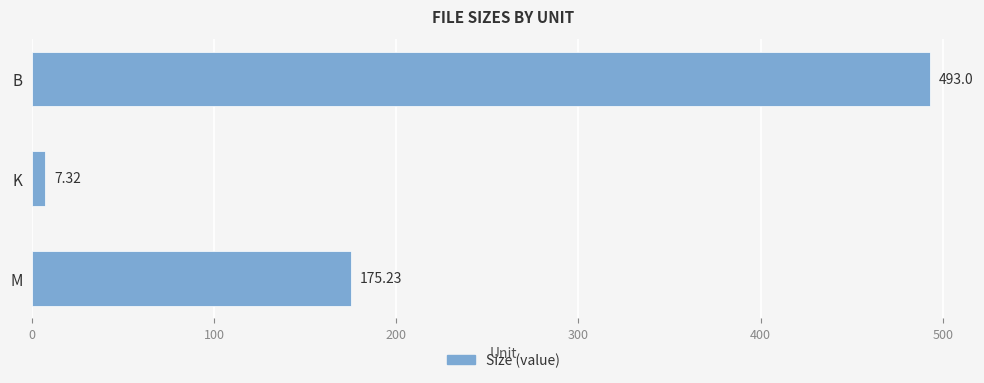

List the labels in order of value, smallest first.

K, M, B